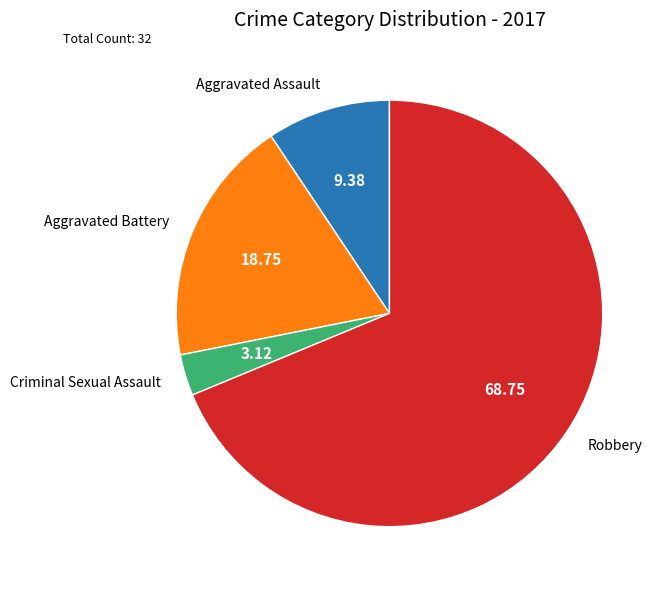

Combined, do Criminal Sexual Assault and Aggravated Assault account for over 50%?

No